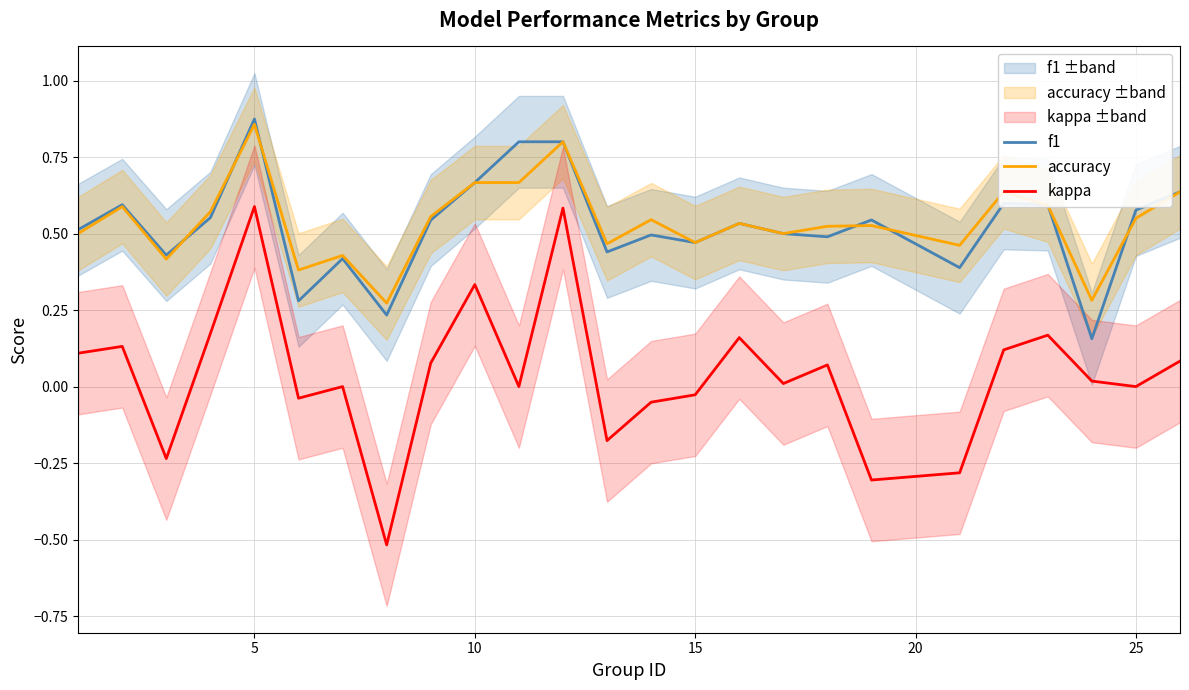

True or false: kappa and f1 cross at least once.

False